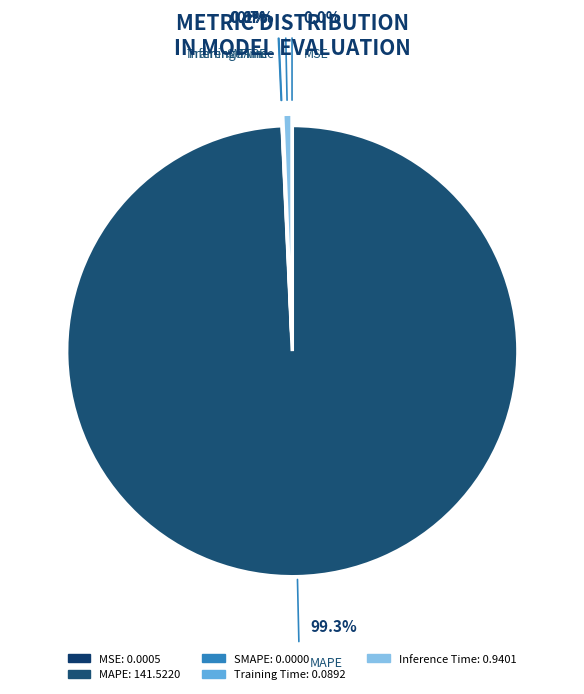

Is it true that Inference Time is 11% of the pie?

False